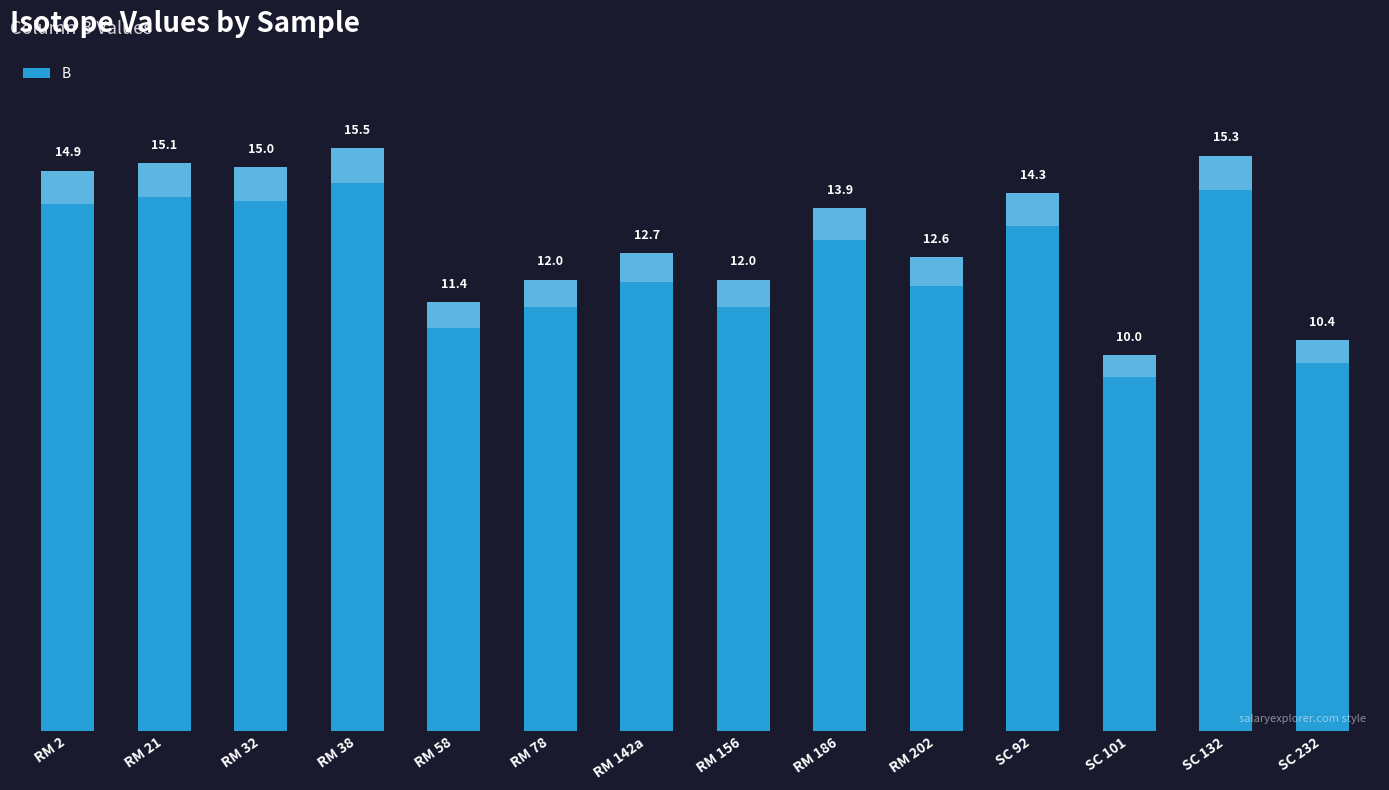

What is the average value?

13.2